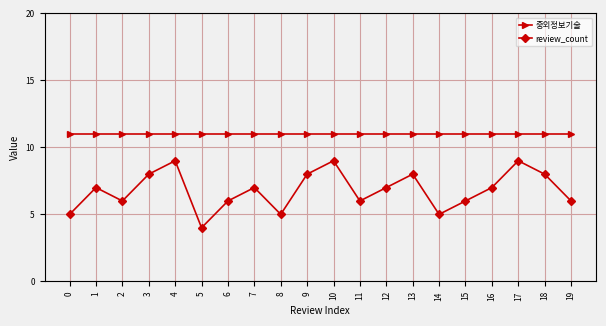

True or false: review_count and 중외정보기술 cross at least once.

False